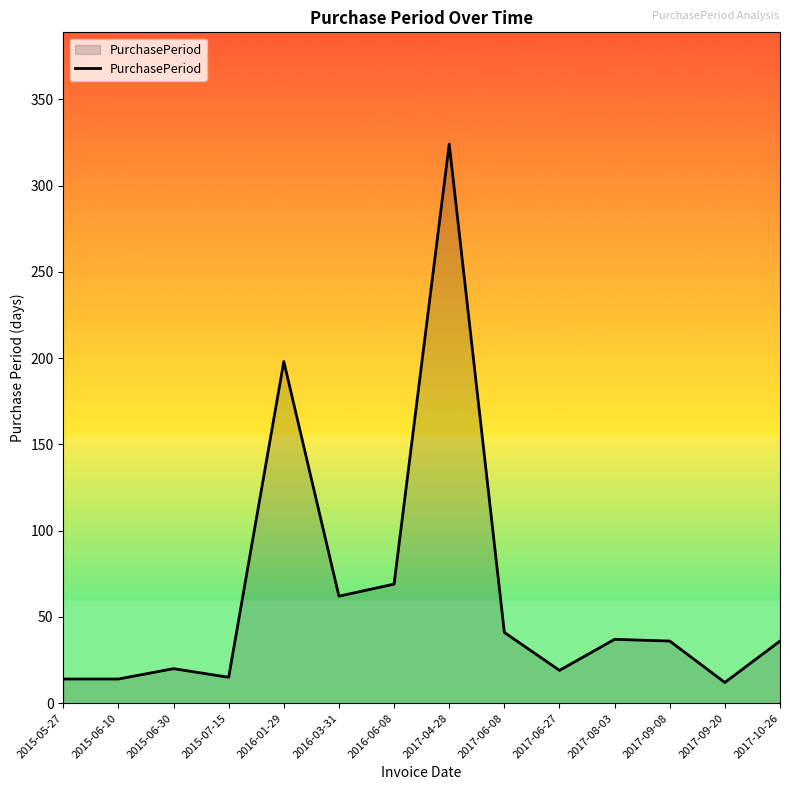

What position from the left is 2015-05-27?

1